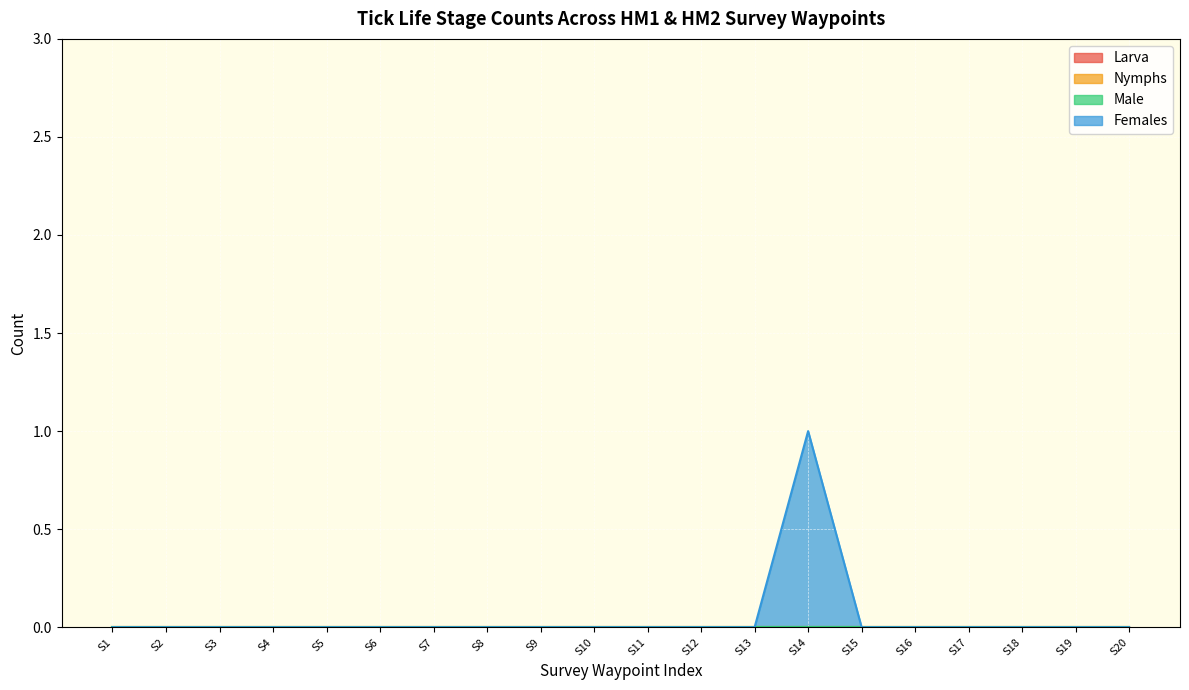

Rank the series at 7 from highest to lowest value.

Larva, Nymphs, Male, Females